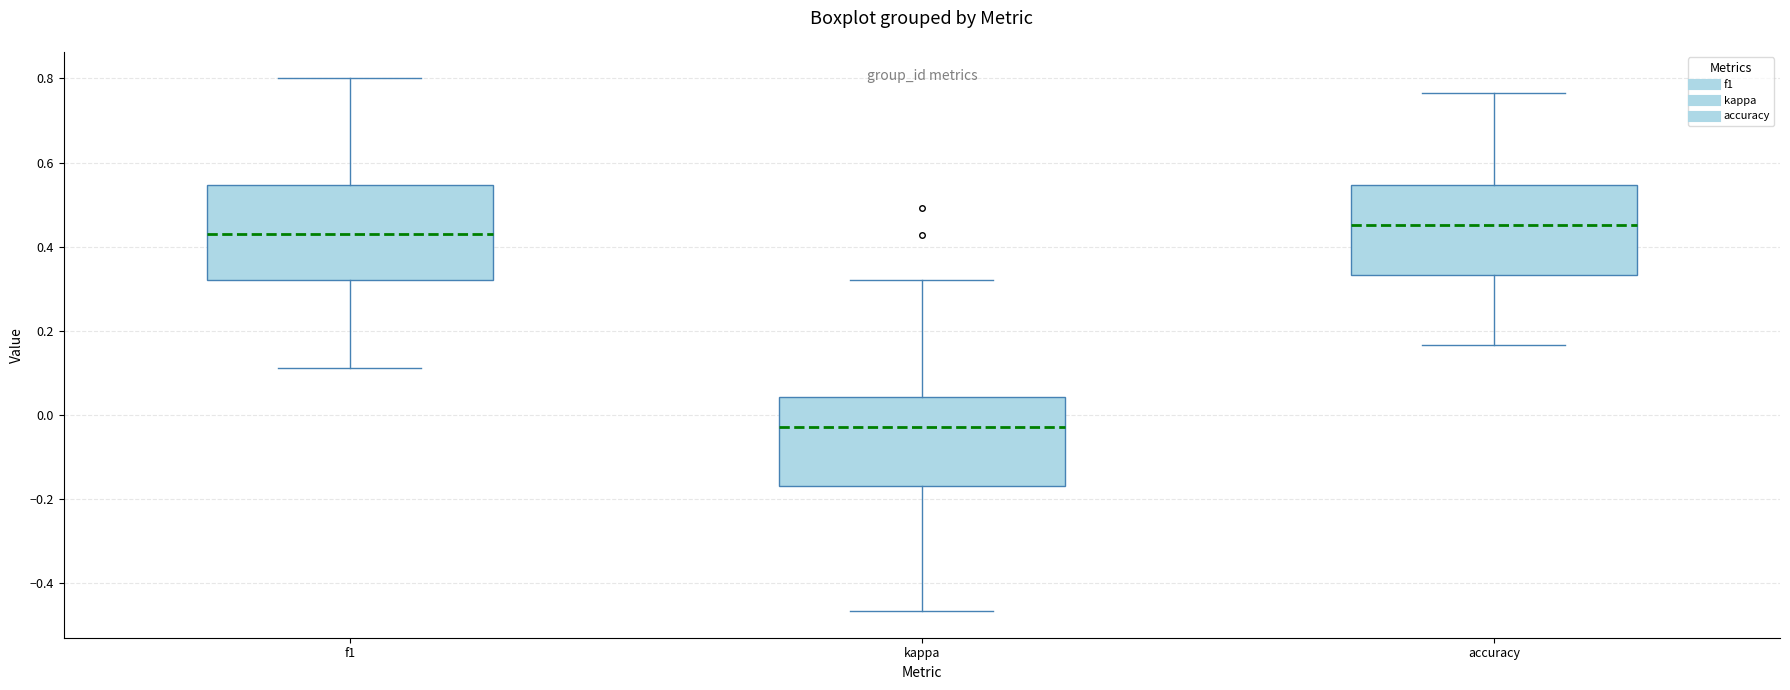

Reading left to right, transcribe this box plot: for each box, give where its median line is, the range the box spans, and where its two whiskers end, as read against the y-axis. The values are not printed on the chart, so give them approximately, as read against the axis.

f1: median 0.42, box 0.32 to 0.54, whiskers 0.12 to 0.80
kappa: median -0.02, box -0.16 to 0.04, whiskers -0.46 to 0.32
accuracy: median 0.46, box 0.34 to 0.54, whiskers 0.16 to 0.76